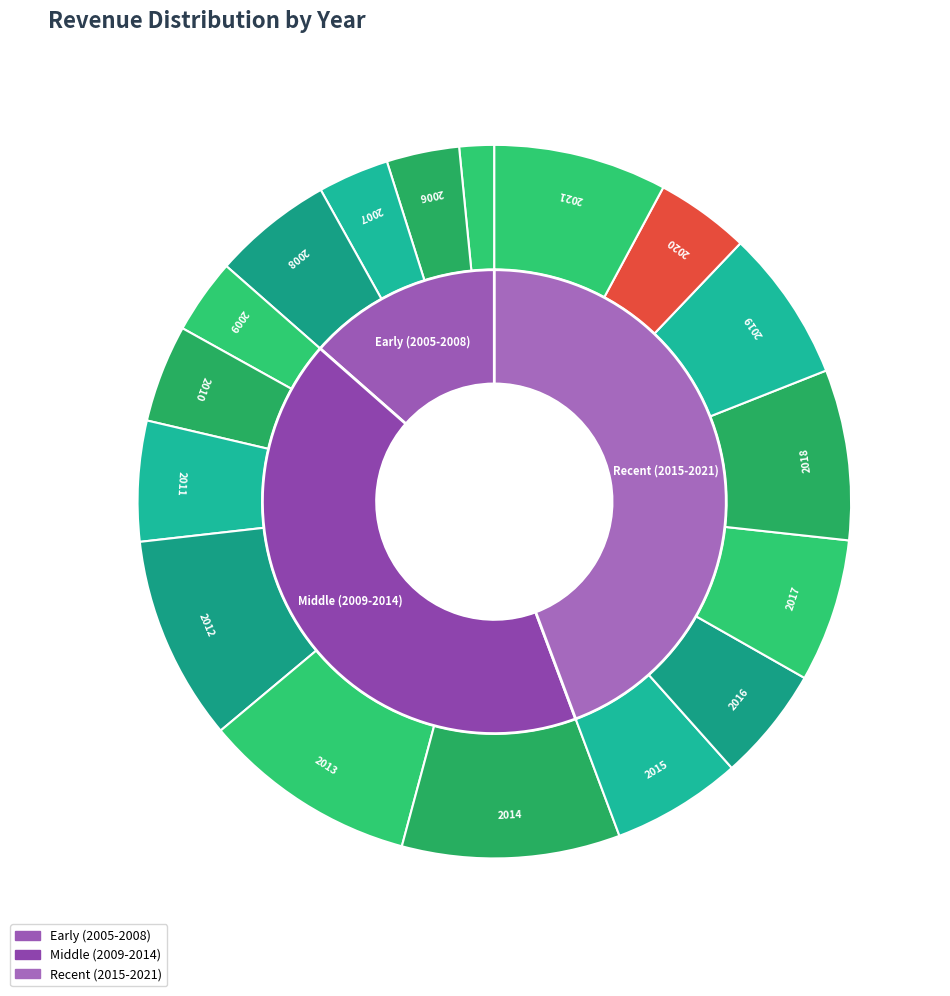

Does 2012 represent more than half of the total?

No